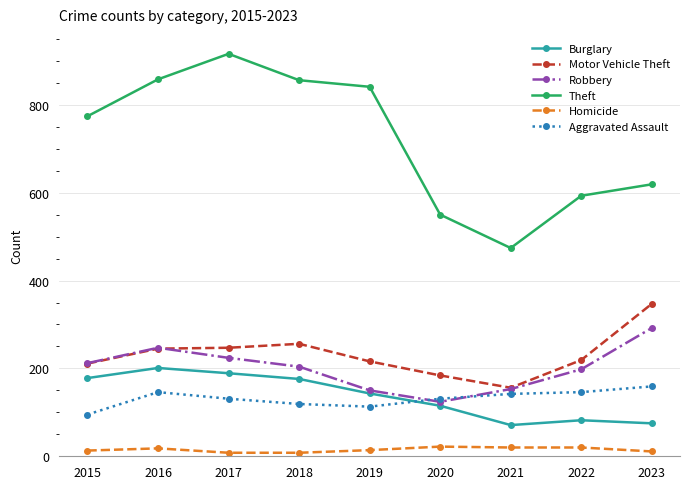

True or false: Theft and Robbery intersect in this chart.

False